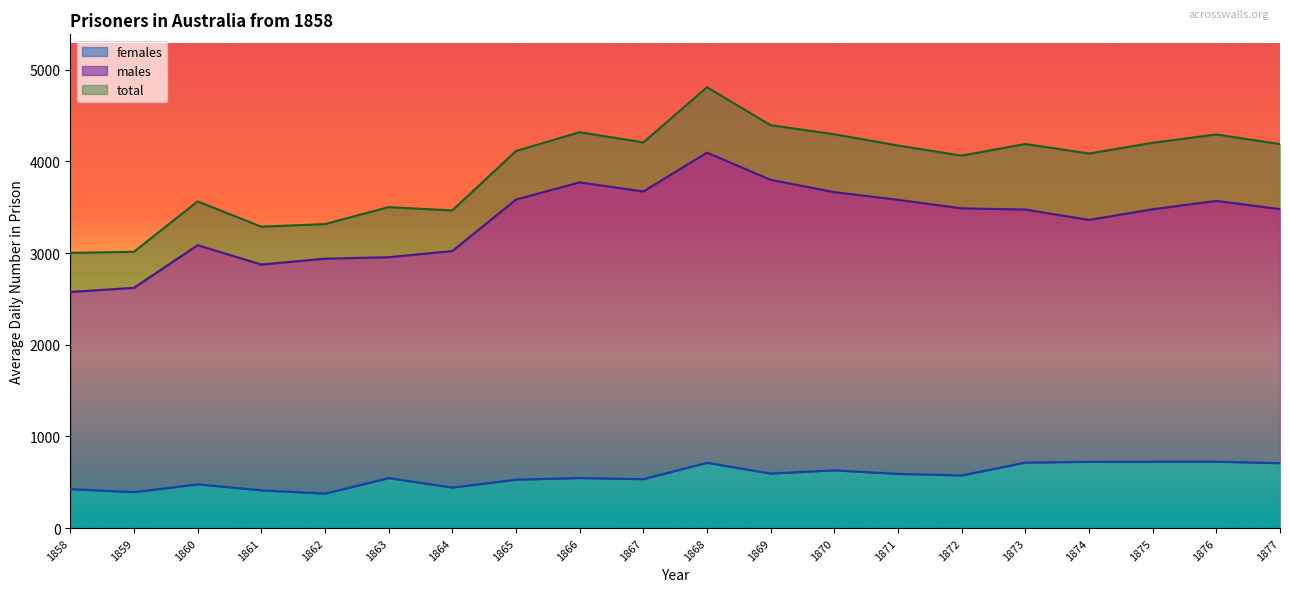

List the series in order of their overall mean, highest first.

total, males, females